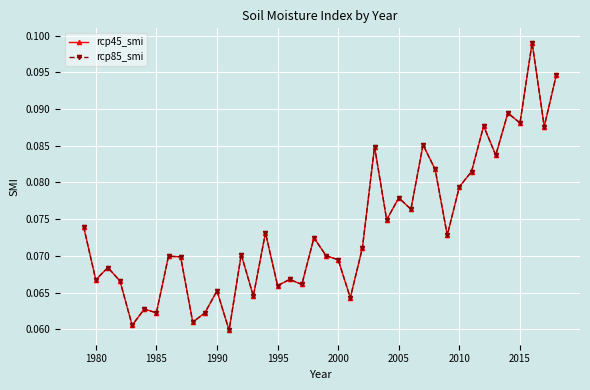

What is the value of the rcp45_smi point at the 35th from the left?

0.1